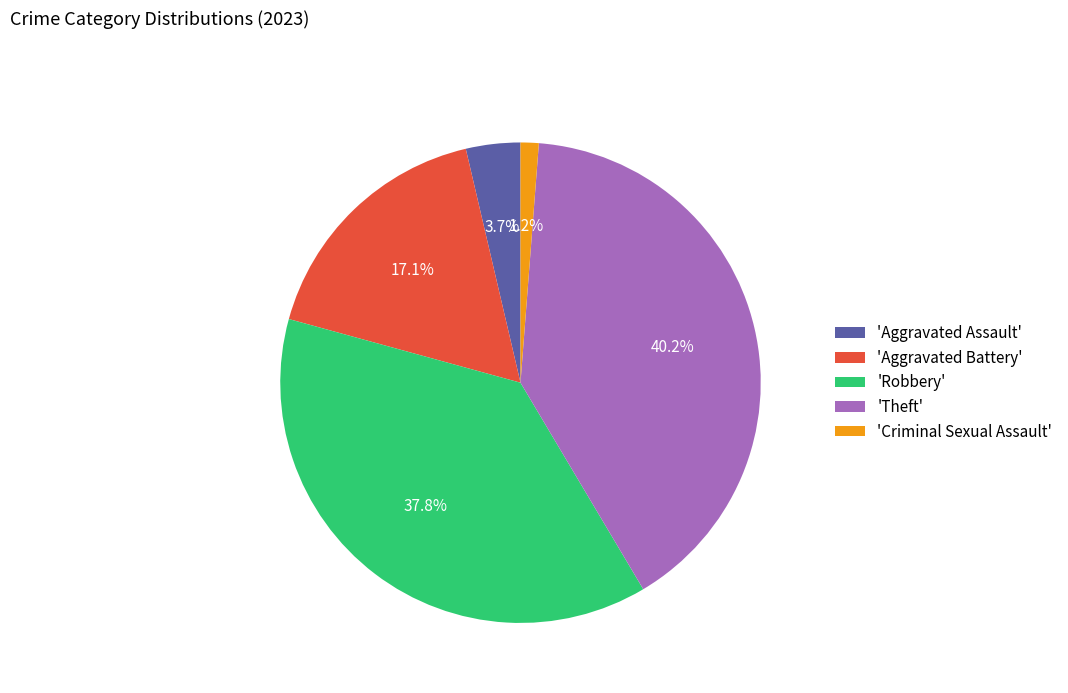

Rank the categories by value from lowest to highest.

'Criminal Sexual Assault', 'Aggravated Assault', 'Aggravated Battery', 'Robbery', 'Theft'